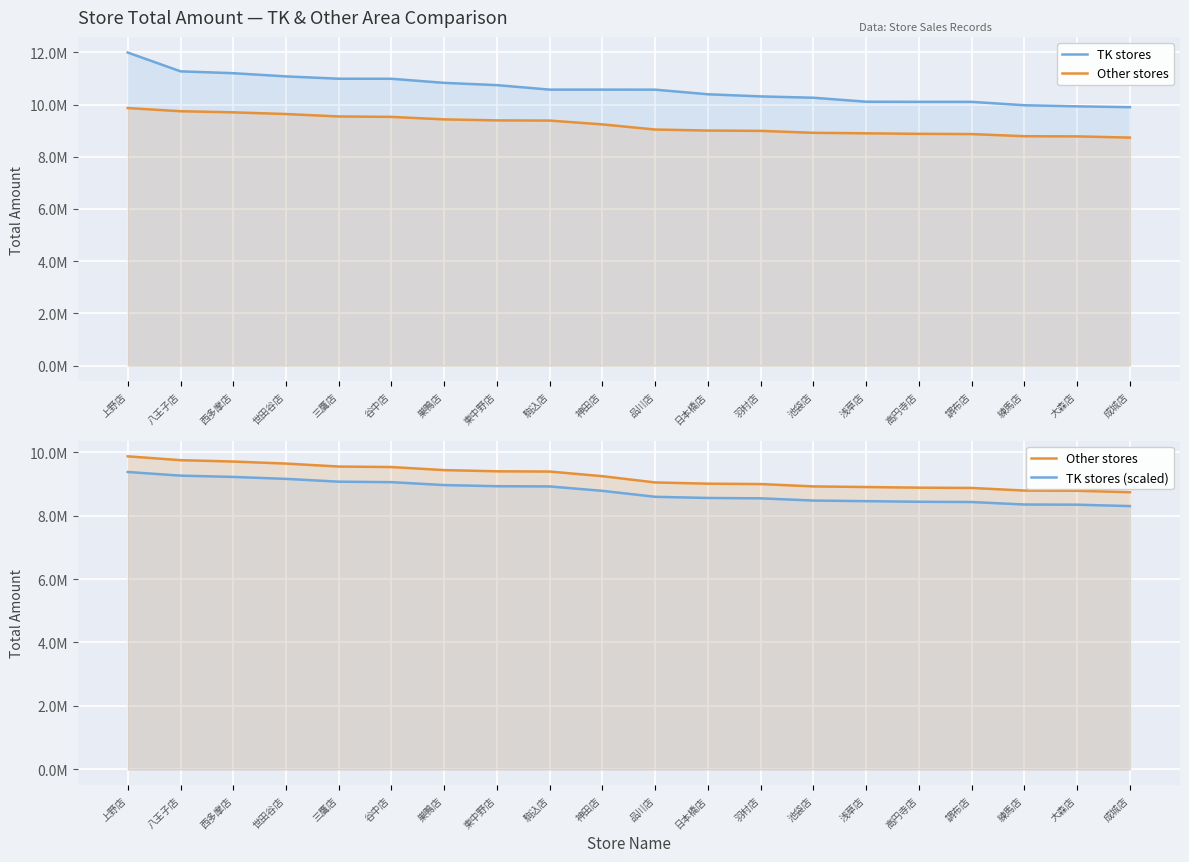

True or false: TK stores and TK stores (scaled) cross at least once.

False